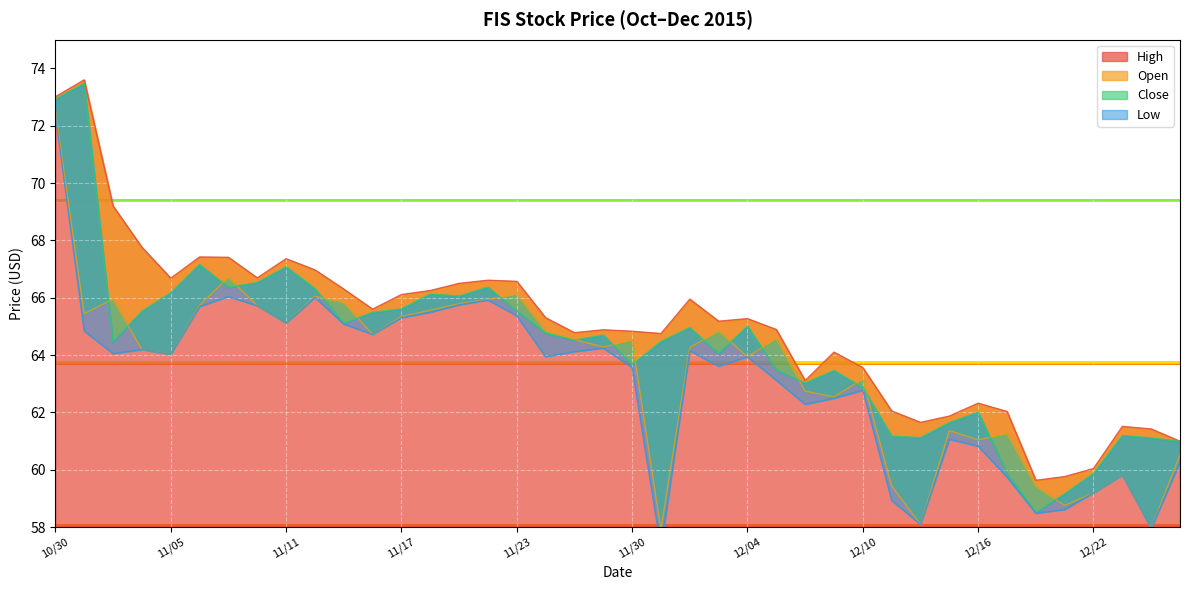

The Open series shows 107.9 at 12/04. True or false?

False